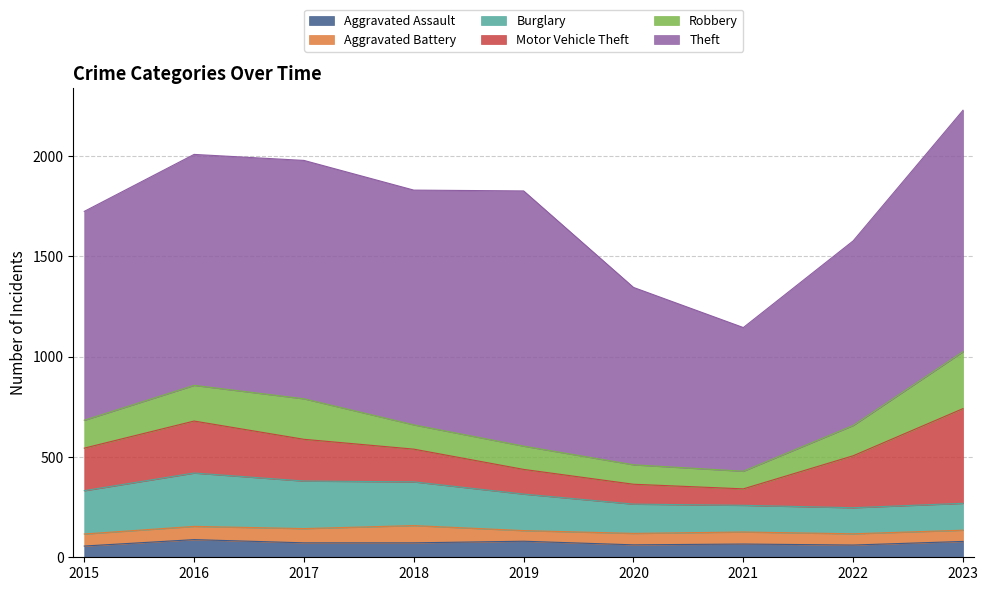

What is the spread (max minus min) of values at 2022?

864